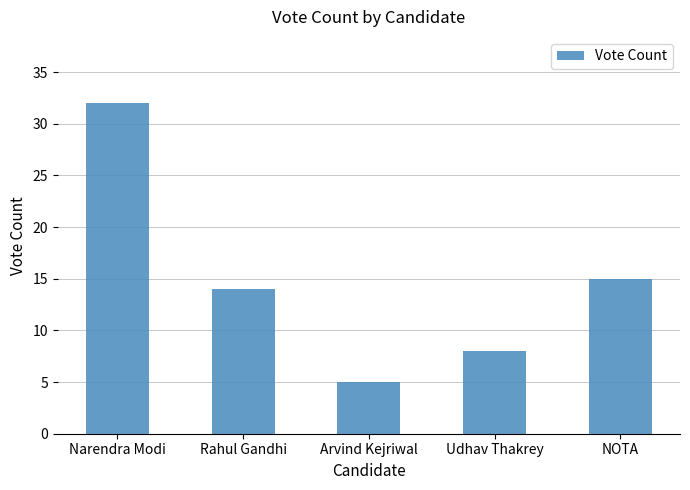

Where is the data nearest to the value 18?

NOTA